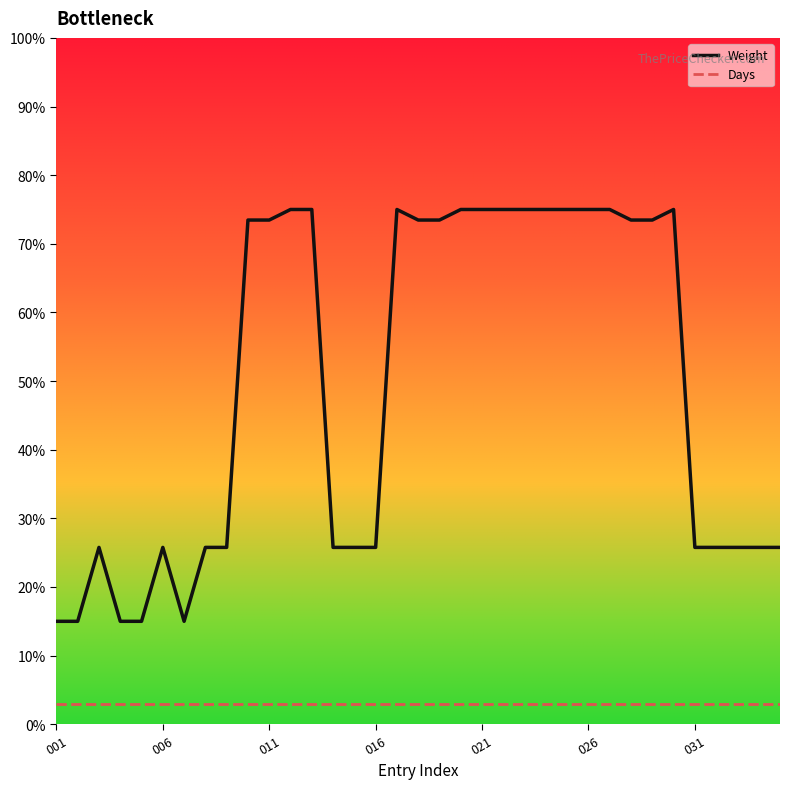

True or false: Weight and Days cross at least once.

False